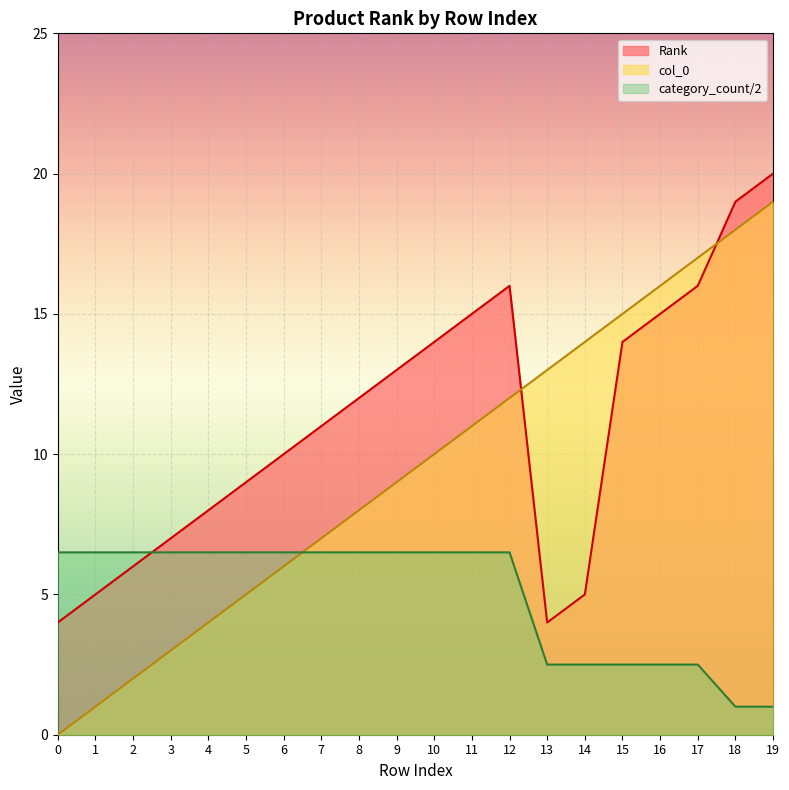

At which category is the sum across all series the highest?

19